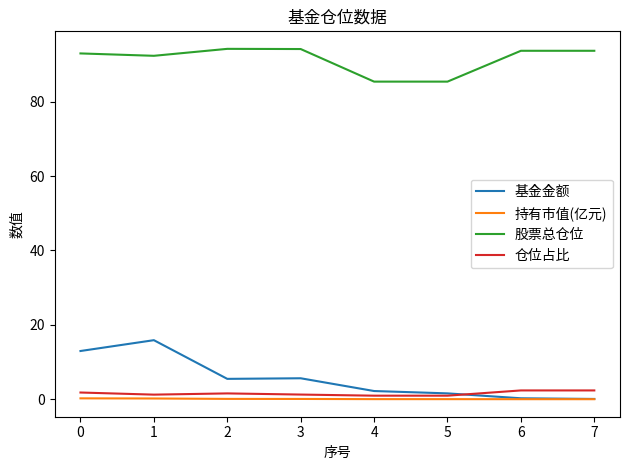

The value of 持有市值(亿元) at 2 is 0.1. True or false?

True